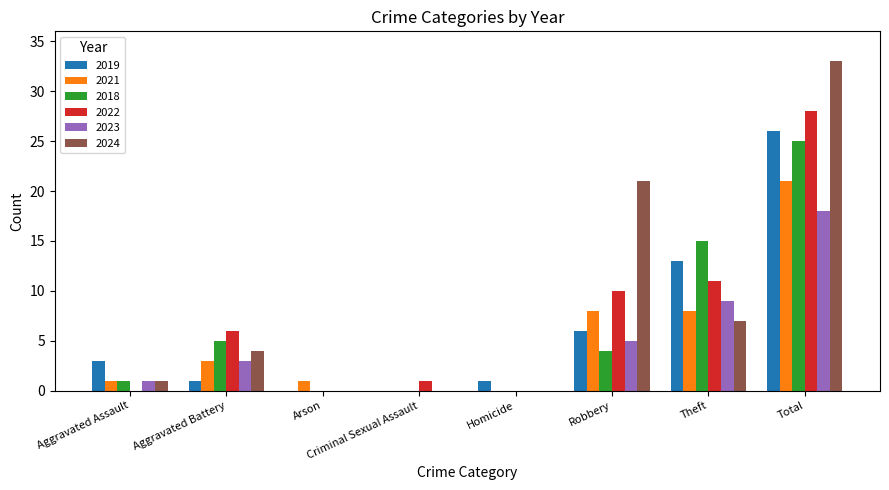

What is the sum of all 2024 values?

66